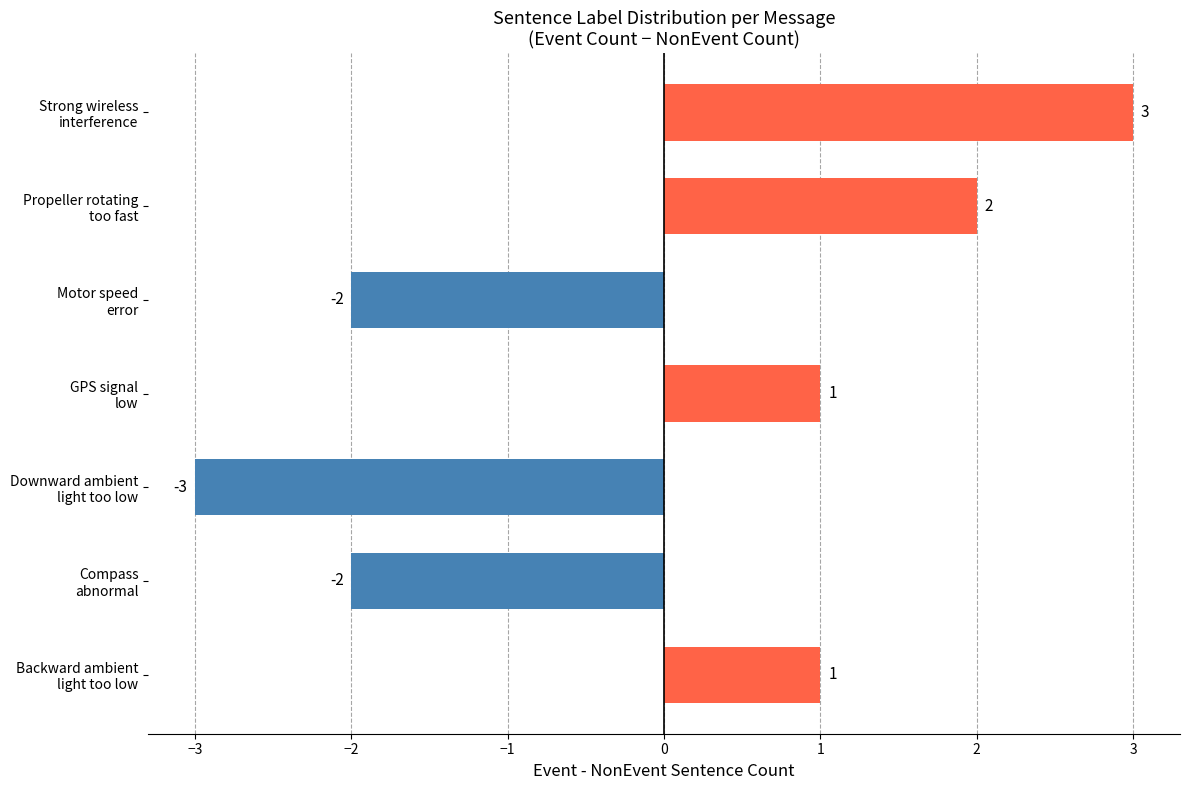

How many values are below zero?

3